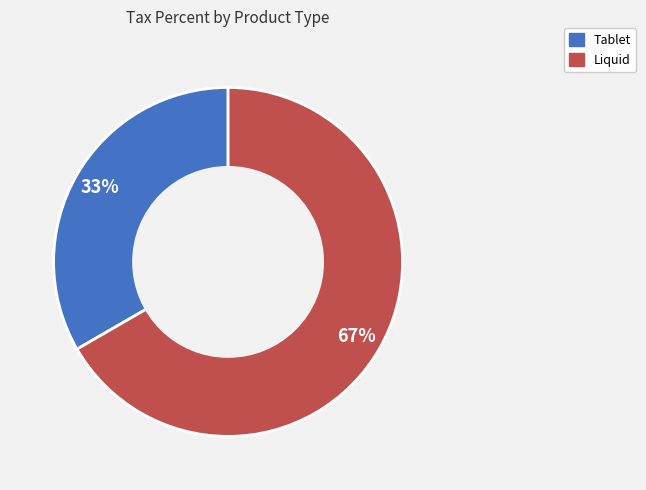

To the nearest percent, what is the average slice percentage?

50%